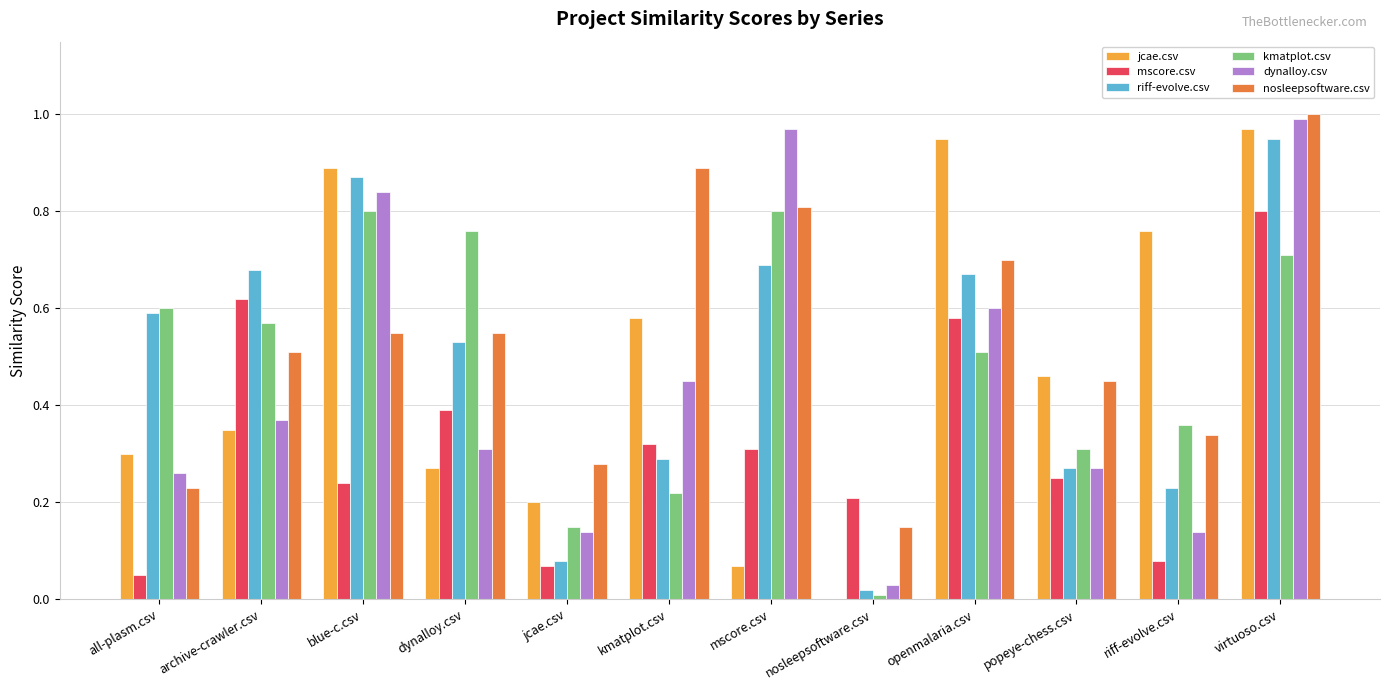

At which category is the sum across all series the highest?

virtuoso.csv